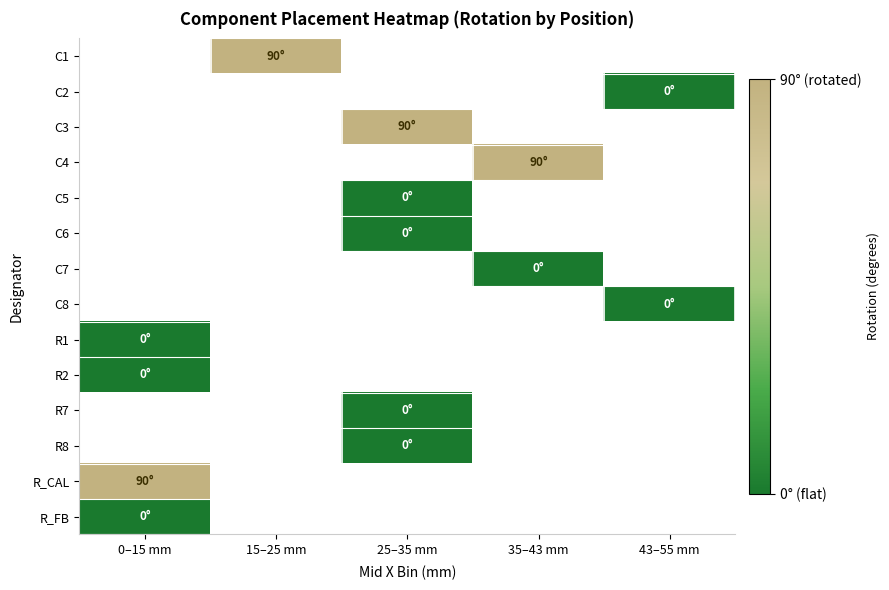

At which category does the chart reach its peak across all series?

15–25 mm